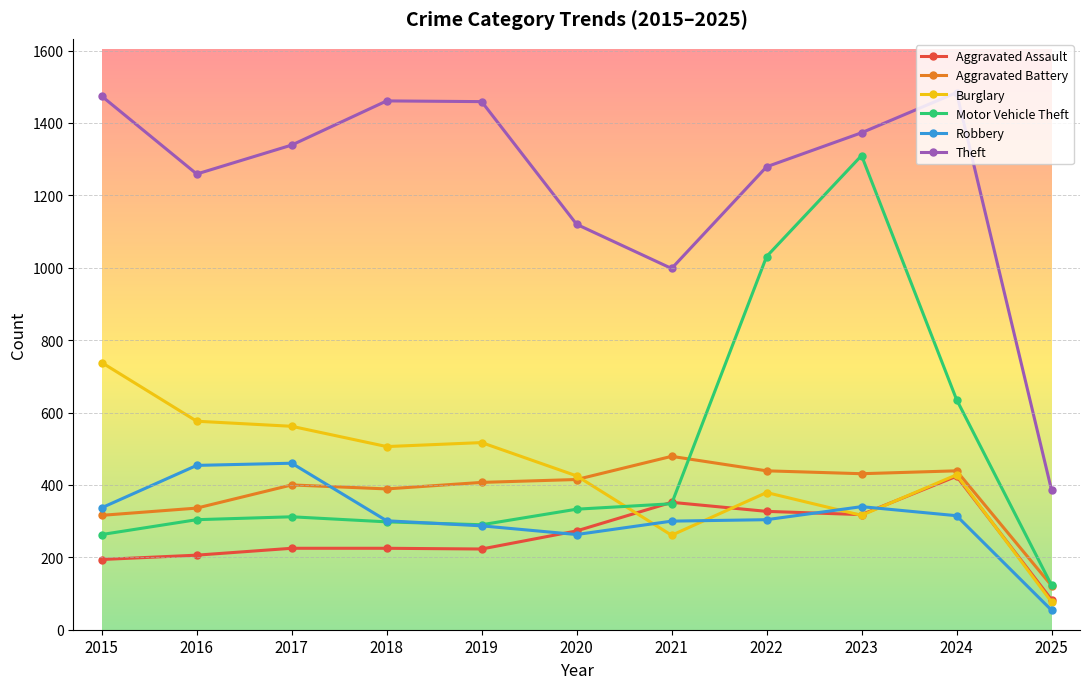

Where do Aggravated Battery and Motor Vehicle Theft first cross each other?

2021 and 2022